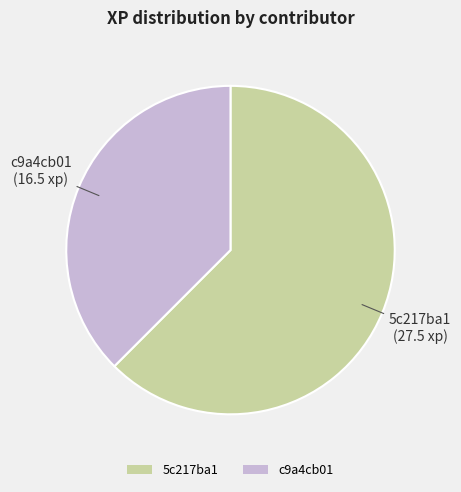

Which has a higher value, c9a4cb01 or 5c217ba1?

5c217ba1